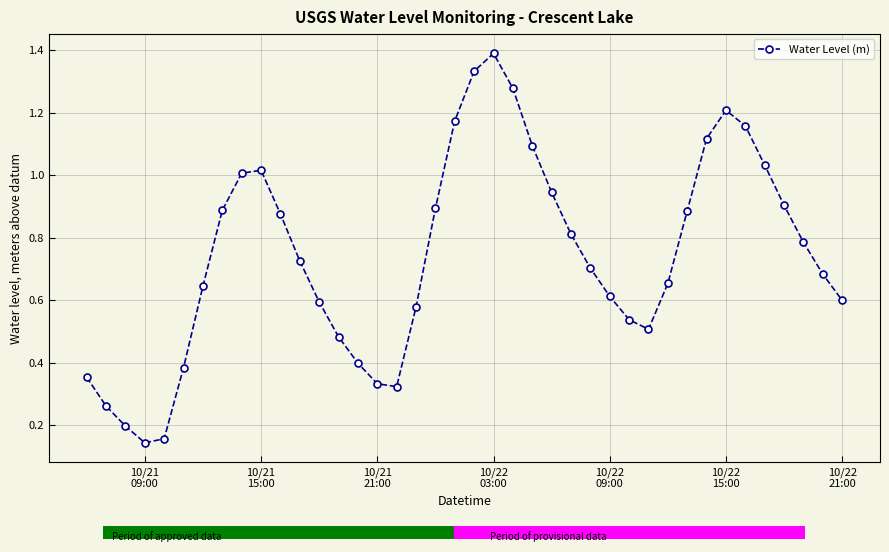

What is the sum of all values?

29.7